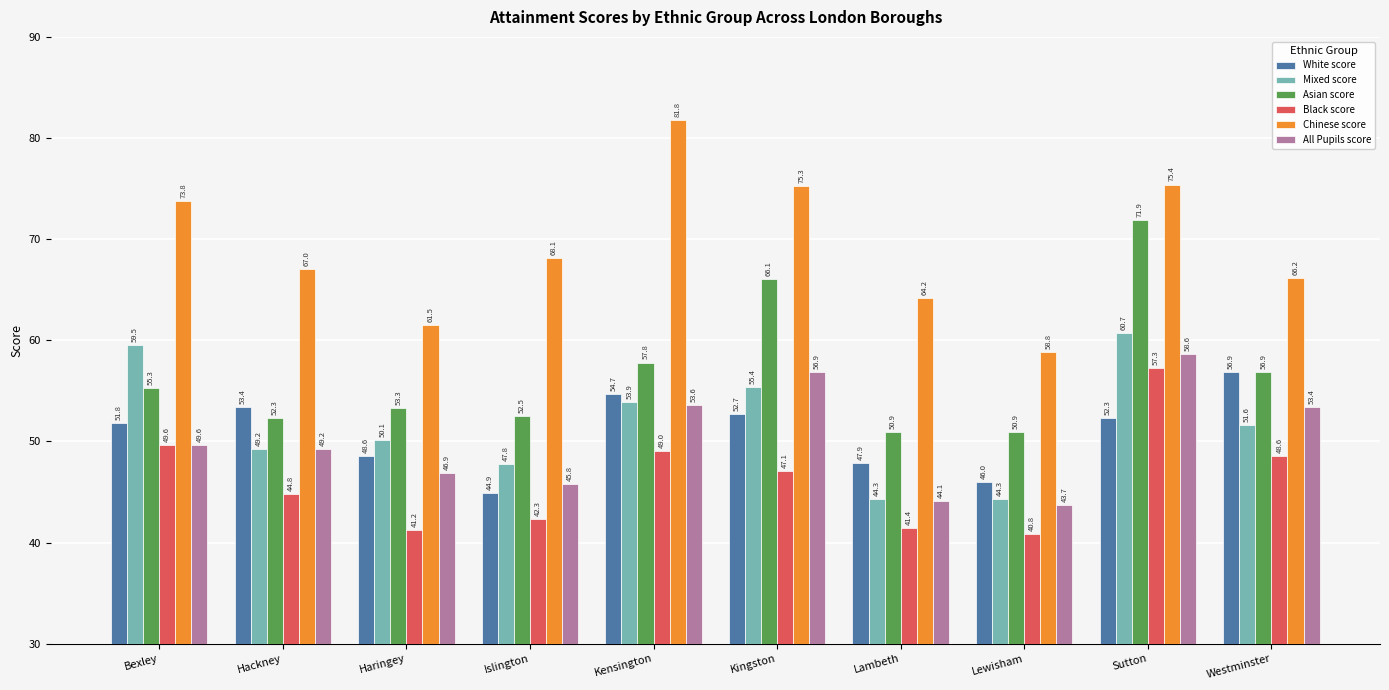

Between Sutton and Westminster, which series saw the biggest shift?

Asian score